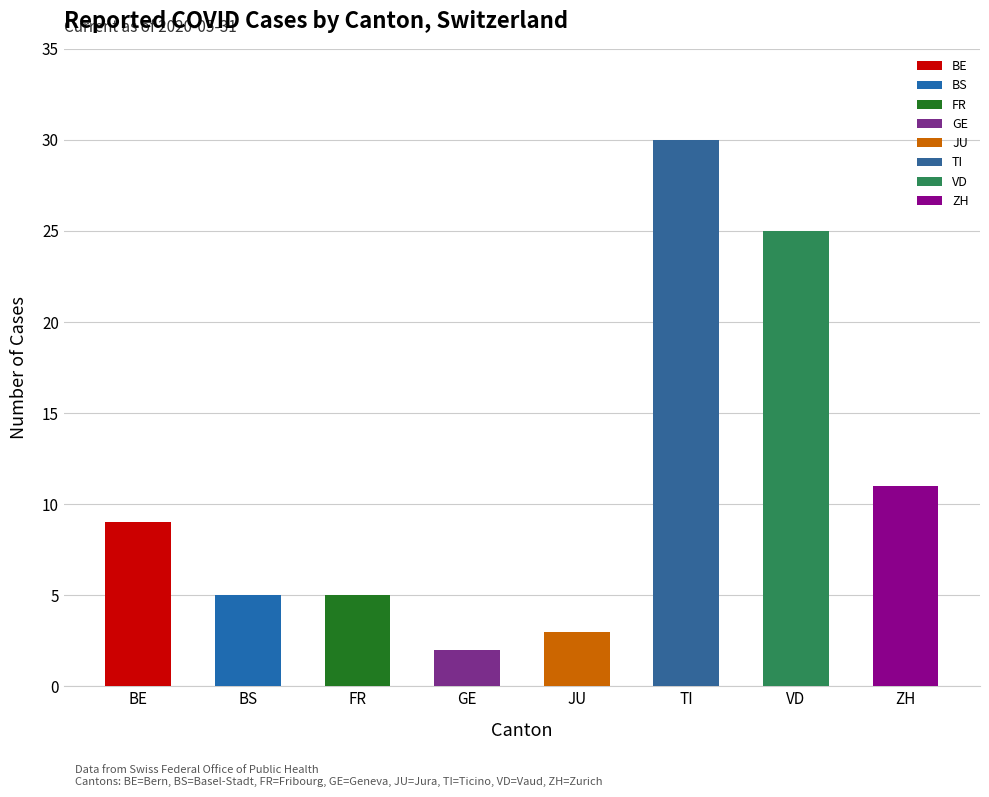

Approximately how many times larger is the value at JU compared to FR?

0.6